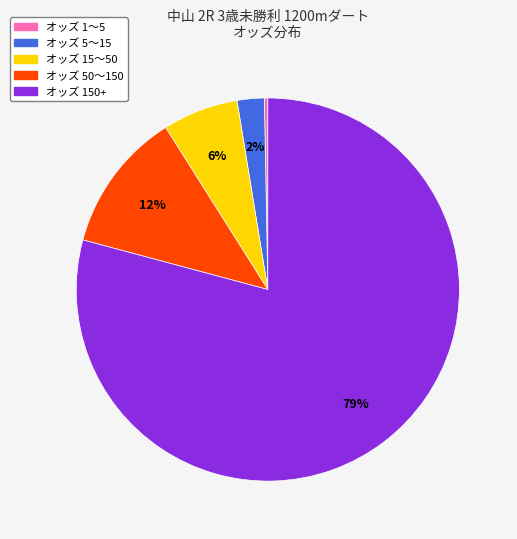

What is the smallest slice in the pie chart?

オッズ 1〜5